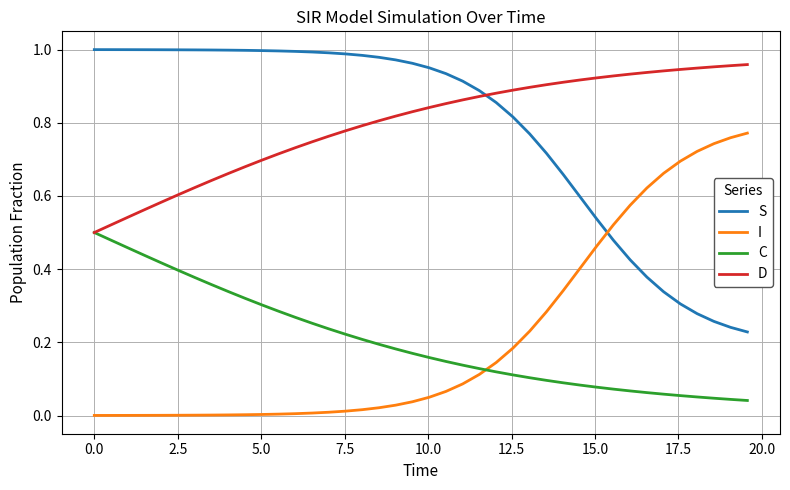

True or false: D and I intersect in this chart.

False